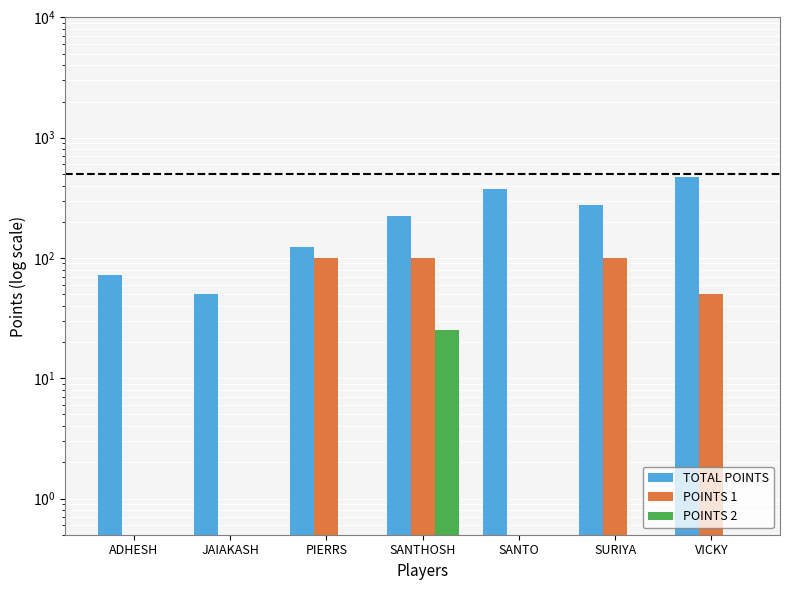

Which series has the largest range (max minus min)?

TOTAL POINTS